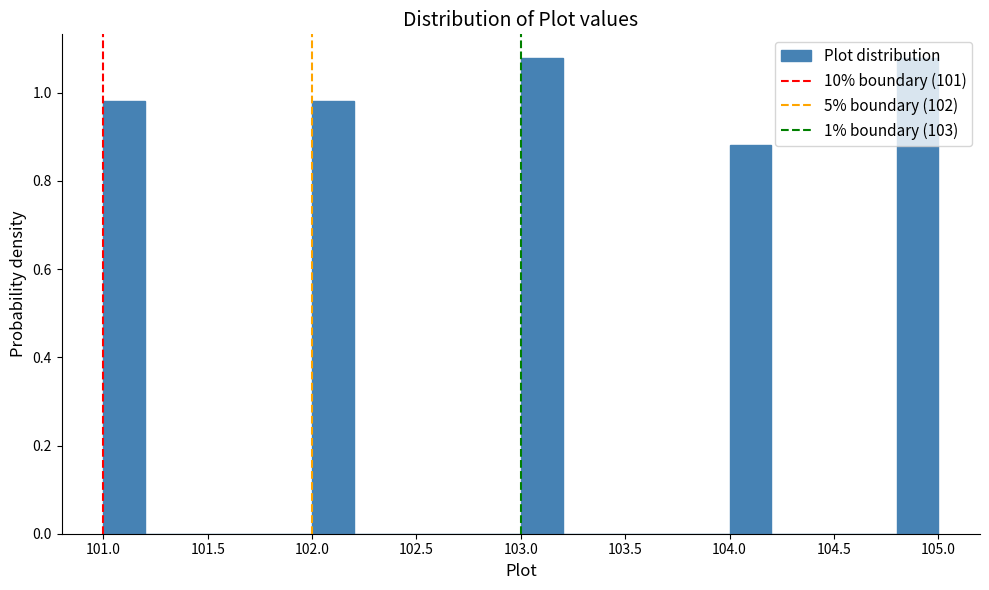

Reading left to right, transcribe this chart: for each bar, give the range it covers on the x-axis and its height. The values are not printed on the chart, so give them approximately, as read against the axis.

101.0 to 101.2: 0.98
101.2 to 101.4: 0
101.4 to 101.6: 0
101.6 to 101.8: 0
101.8 to 102.0: 0
102.0 to 102.2: 0.98
102.2 to 102.4: 0
102.4 to 102.6: 0
102.6 to 102.8: 0
102.8 to 103.0: 0
103.0 to 103.2: 1.08
103.2 to 103.4: 0
103.4 to 103.6: 0
103.6 to 103.8: 0
103.8 to 104.0: 0
104.0 to 104.2: 0.88
104.2 to 104.4: 0
104.4 to 104.6: 0
104.6 to 104.8: 0
104.8 to 105.0: 1.08